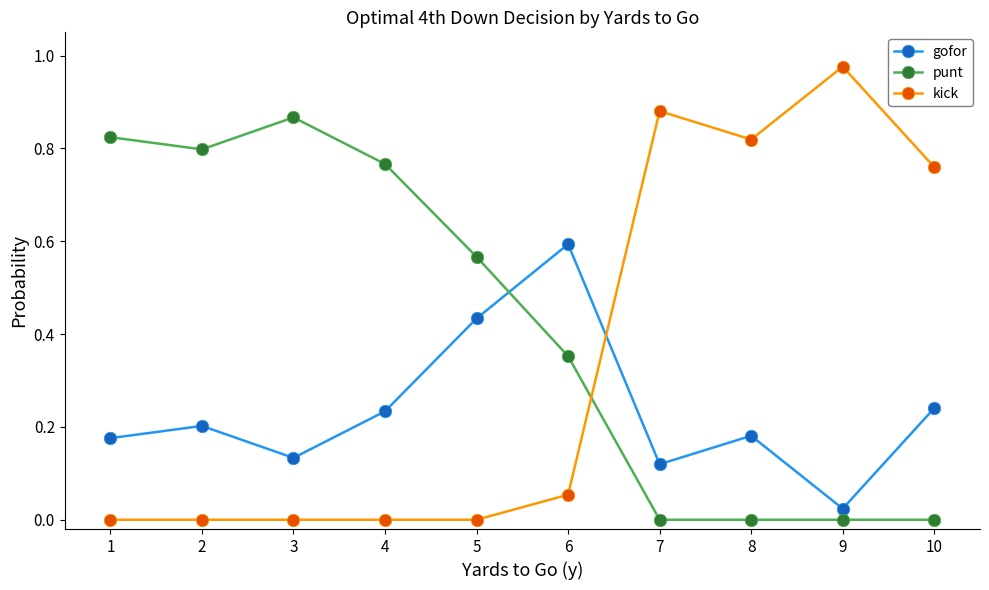

How many categories are shown in the chart?

10